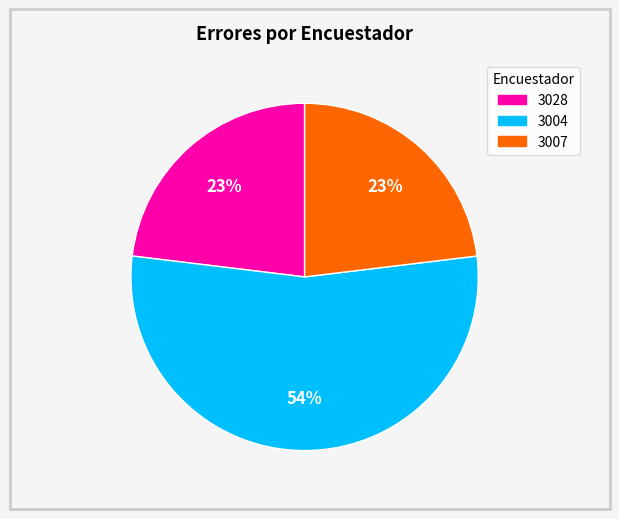

Do 3004 and 3007 together represent more than half of the pie?

Yes